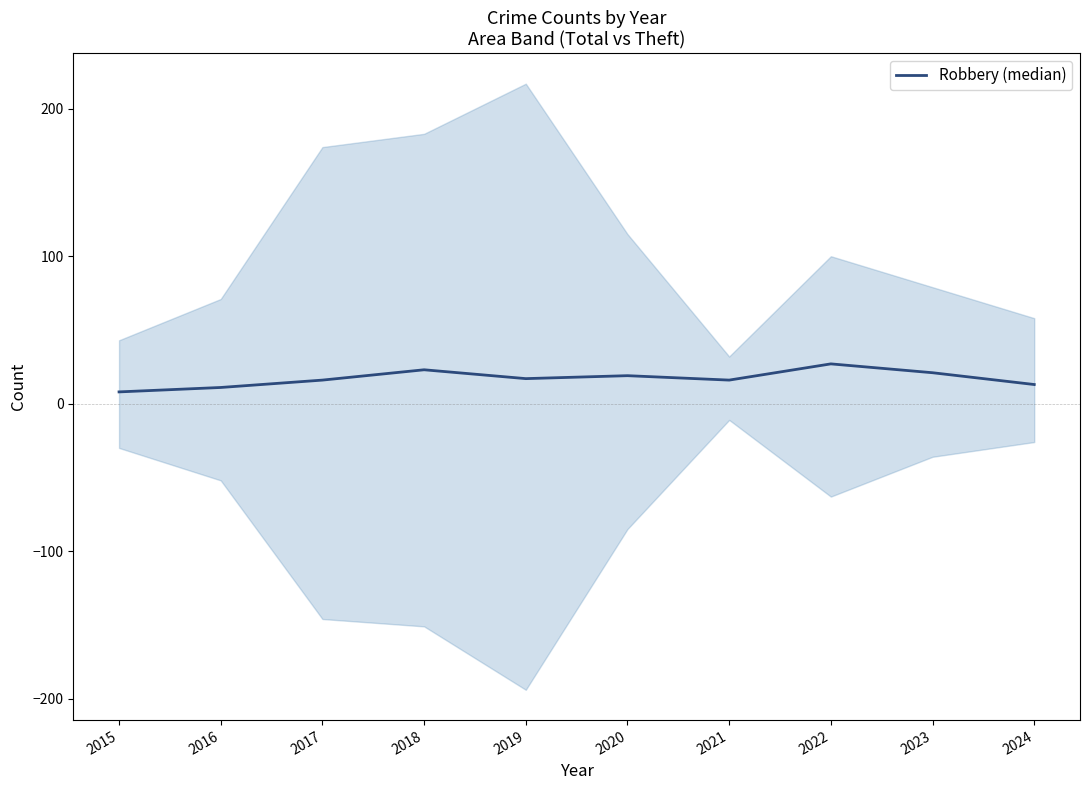

Reading left to right, list all the values displayed in this chart.

2015=8	2016=11	2017=16	2018=23	2019=17	2020=19	2021=16	2022=27	2023=21	2024=13